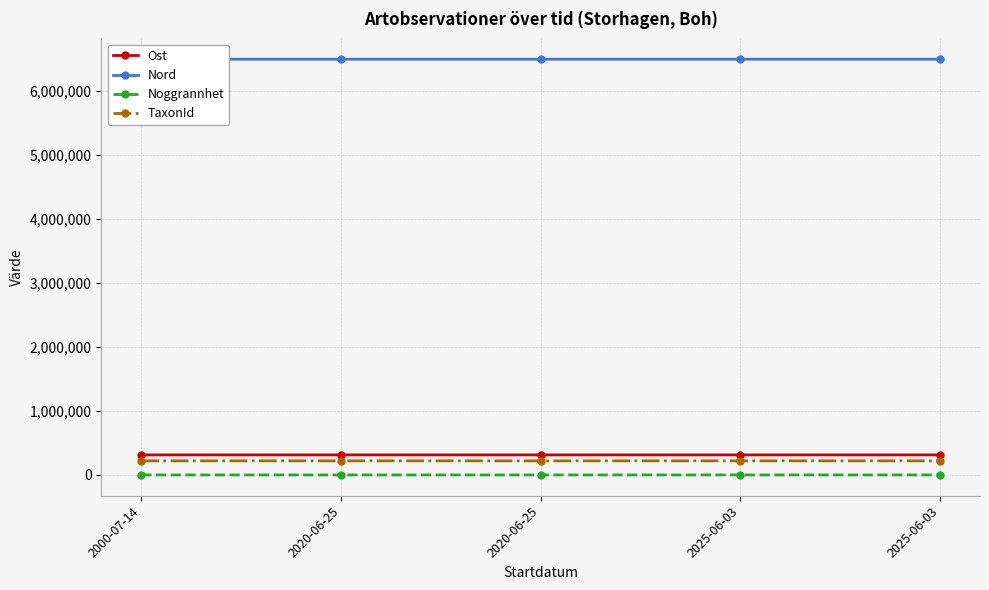

How many lines are shown in the chart?

4